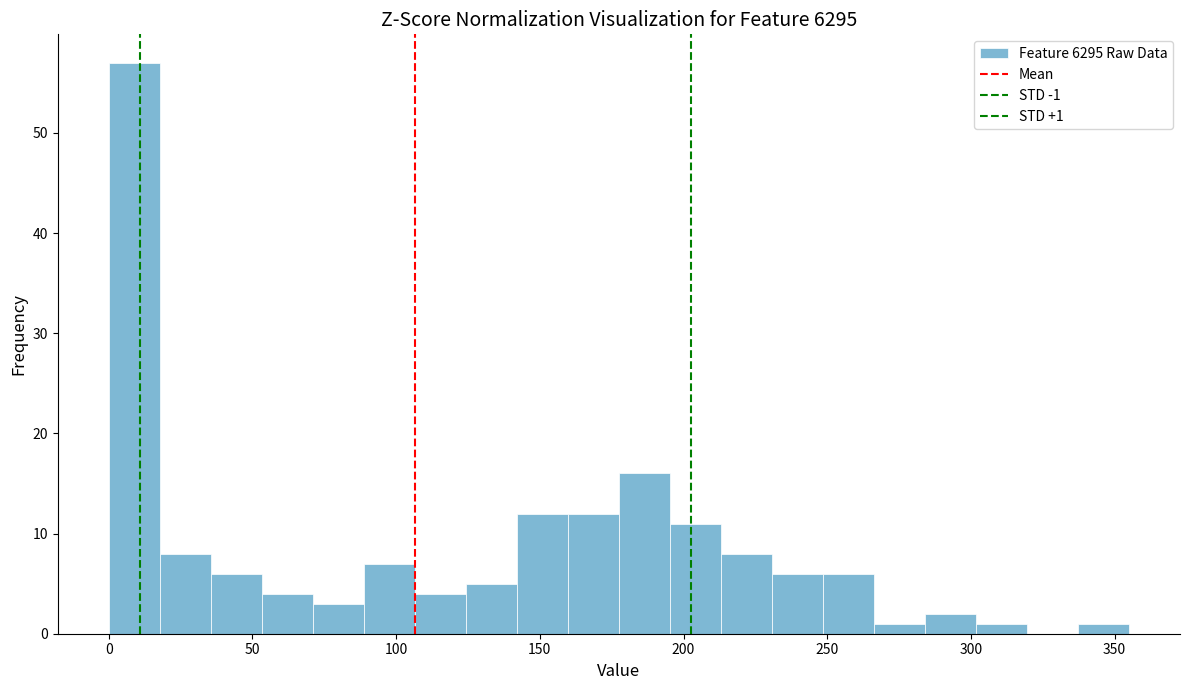

Read against the x-axis, roughly where is the centre of the tallest bar?

10